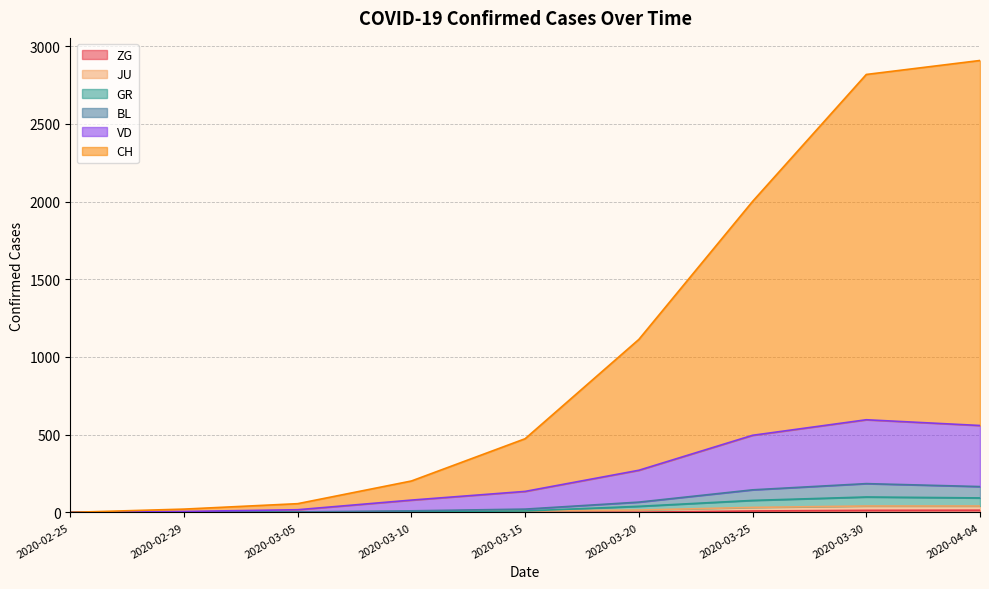

Reading left to right, extract all data points from this chart.

CH: 2020-02-25=0	2020-02-29=21	2020-03-05=56	2020-03-10=202	2020-03-15=474	2020-03-20=1113	2020-03-25=2001	2020-03-30=2818	2020-04-04=2908
VD: 2020-02-25=0	2020-02-29=6	2020-03-05=17	2020-03-10=79	2020-03-15=135	2020-03-20=271	2020-03-25=496	2020-03-30=596	2020-04-04=559
GR: 2020-02-25=0	2020-02-29=1	2020-03-05=2	2020-03-10=5	2020-03-15=9	2020-03-20=39	2020-03-25=77	2020-03-30=99	2020-04-04=93
JU: 2020-02-25=0	2020-02-29=1	2020-03-05=2	2020-03-10=5	2020-03-15=9	2020-03-20=15	2020-03-25=32	2020-03-30=41	2020-04-04=41
BL: 2020-02-25=0	2020-02-29=2	2020-03-05=3	2020-03-10=10	2020-03-15=21	2020-03-20=66	2020-03-25=145	2020-03-30=185	2020-04-04=166
ZG: 2020-02-25=0	2020-02-29=0	2020-03-05=0	2020-03-10=0	2020-03-15=0	2020-03-20=1	2020-03-25=9	2020-03-30=13	2020-04-04=14